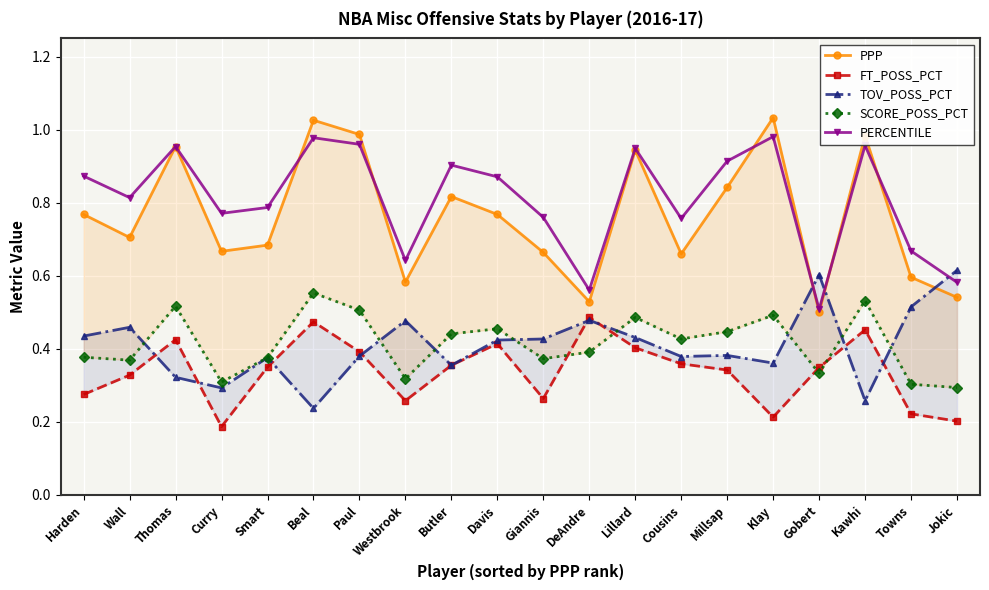

Which series has the largest range (max minus min)?

PPP